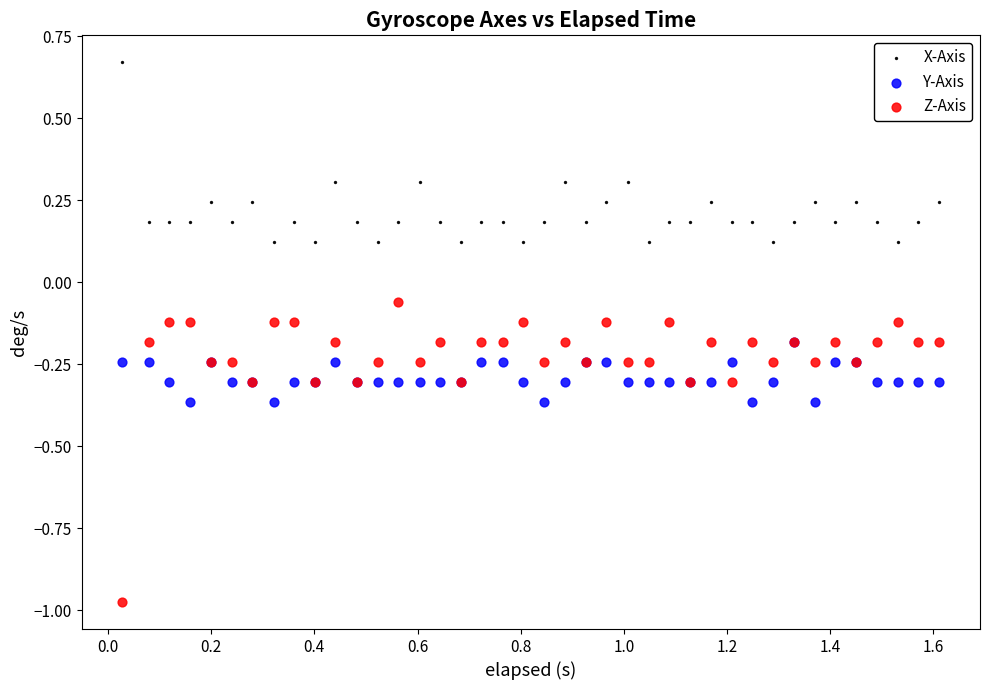

Which series reaches the maximum Y coordinate?

X-Axis